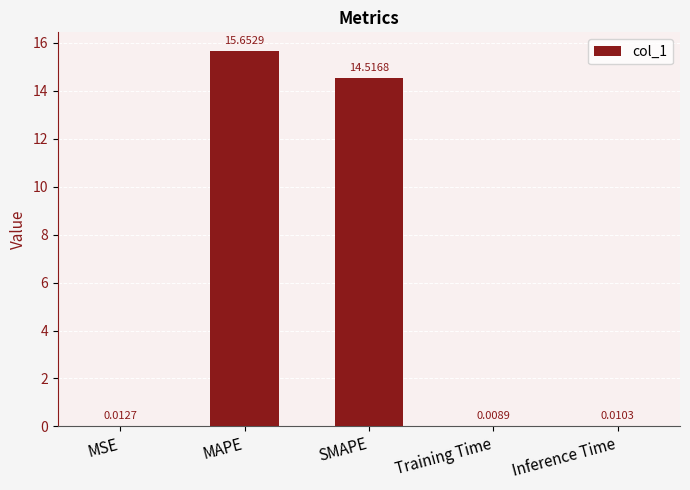

Where is the data nearest to the value 7?

MSE